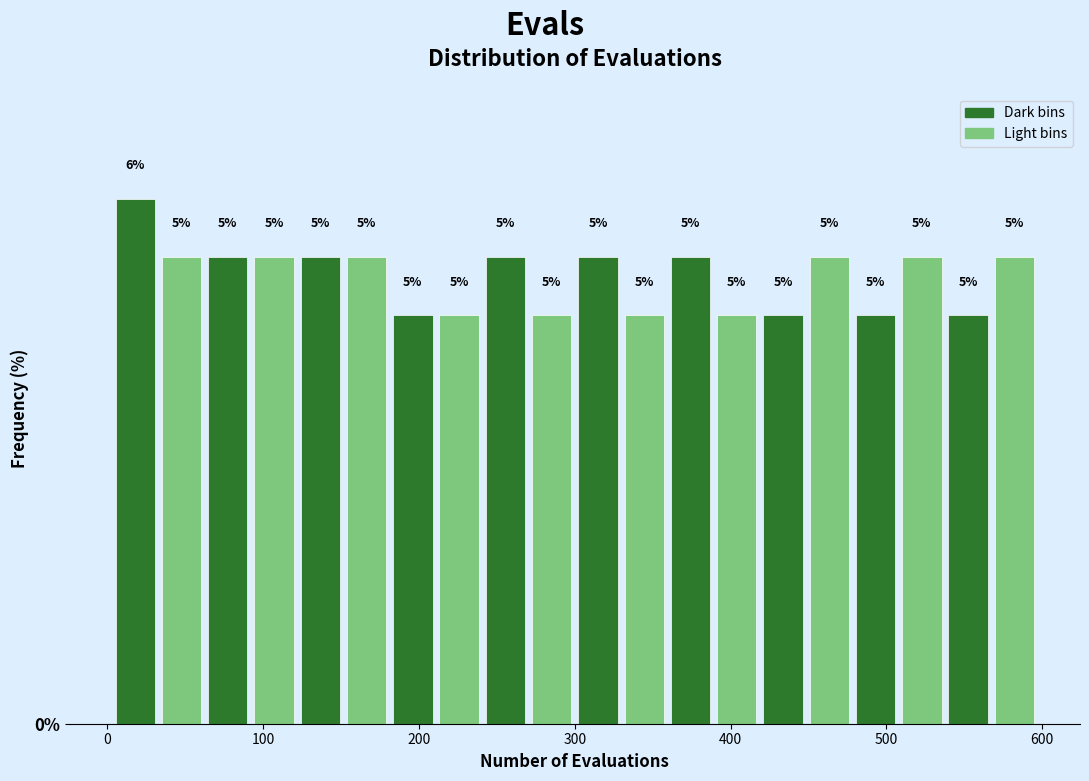

Around what value on the x-axis is the tallest bar? Give the approximate position of its centre, as read against the axis.

20